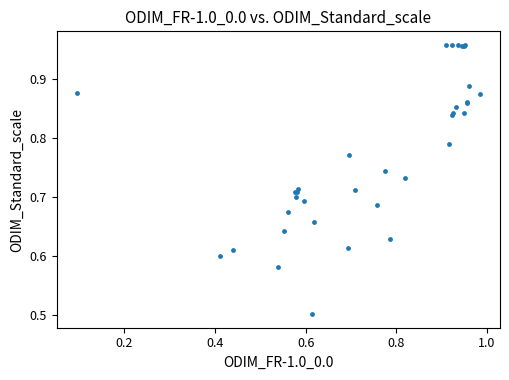

What Y value in the scatter plot is closest to 0?

0.5